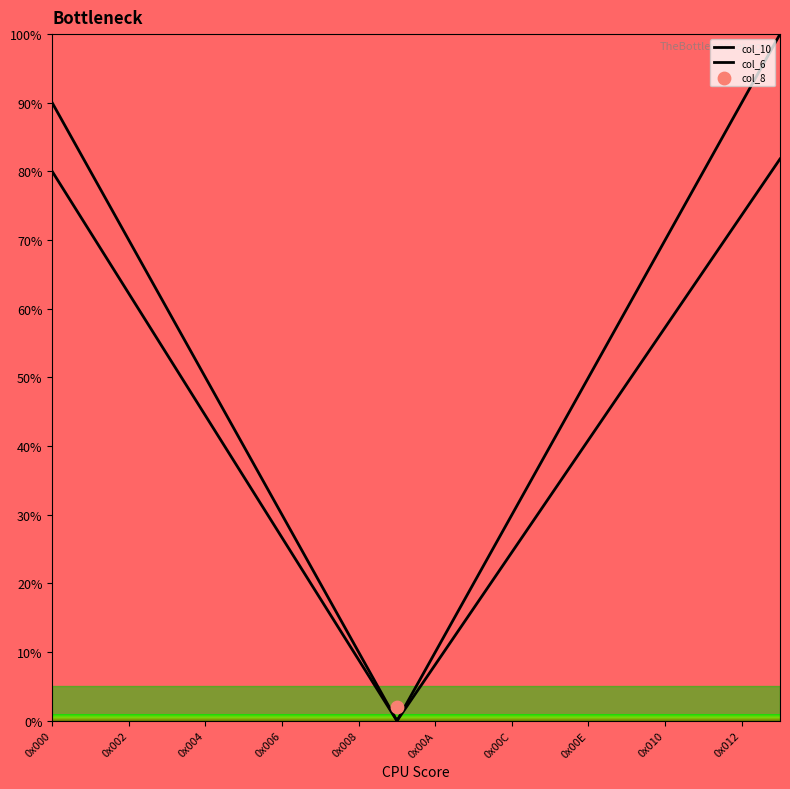

Which series reaches the maximum Y coordinate?

col_10